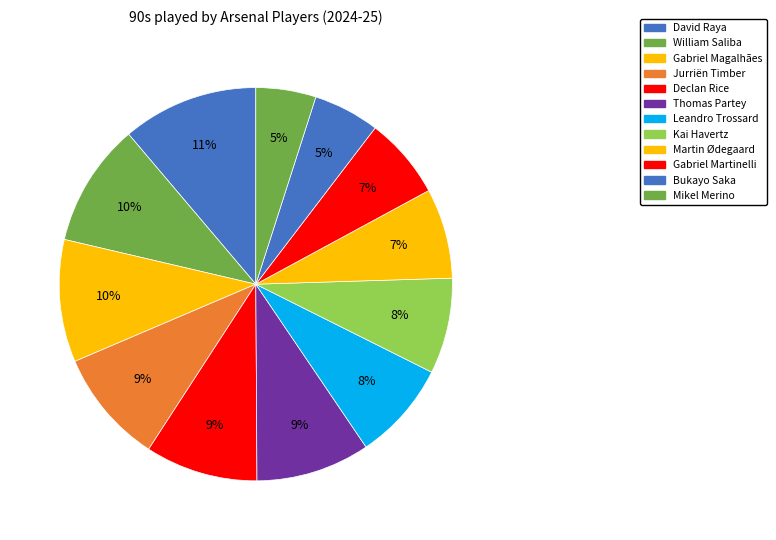

How many segments does this pie chart have?

12